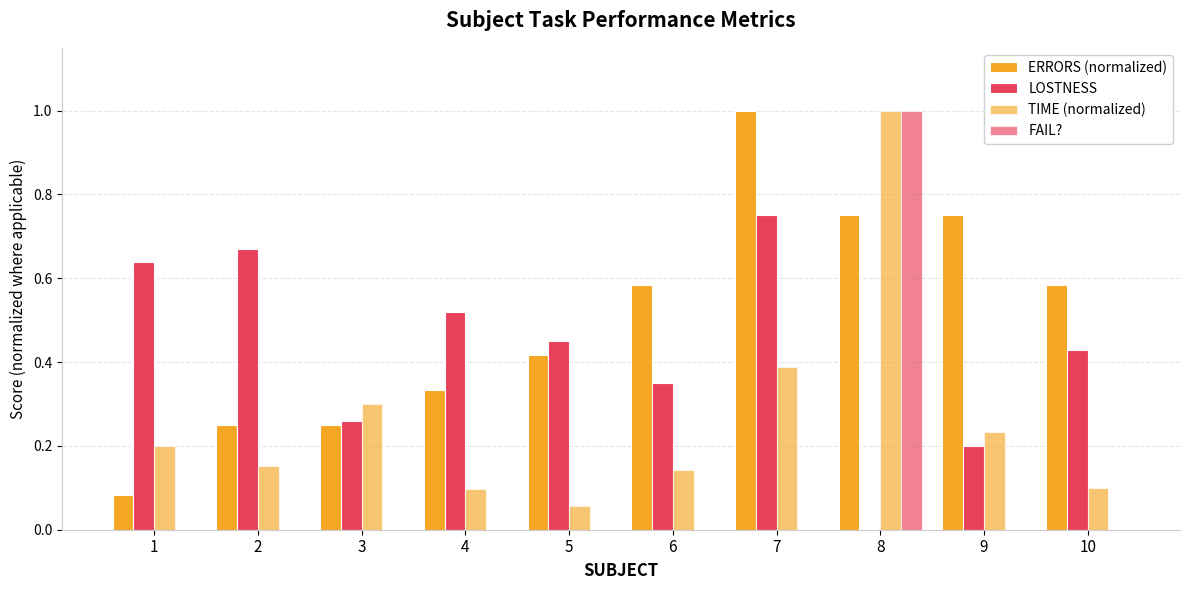

Does the chart contain stacked bars?

No